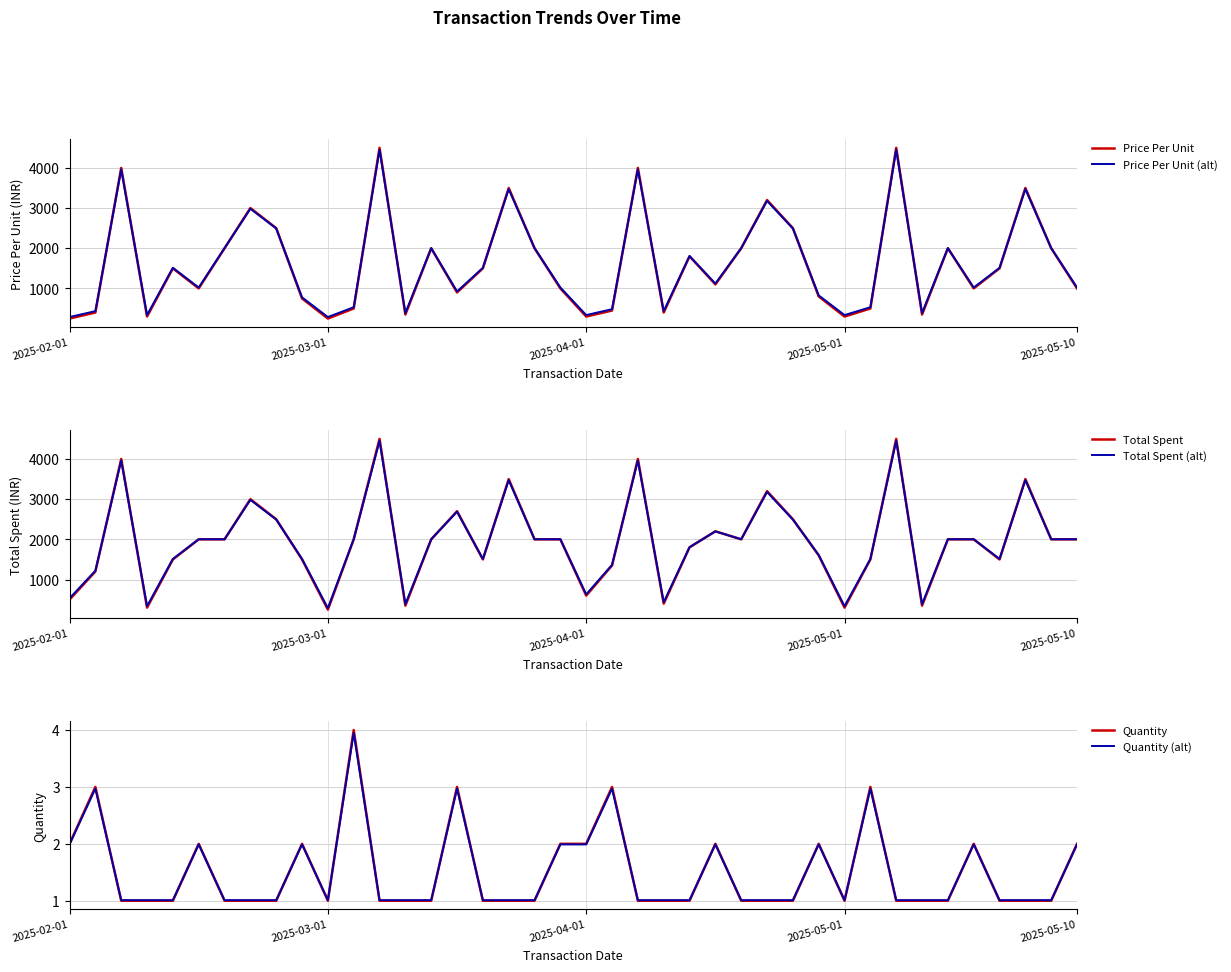

Reading left to right, extract all data points from this chart.

Price Per Unit: 250.0	400.0	4000.0	300.0	1500.0	1000.0	2000.0	3000.0	2500.0	750.0	250.0	500.0	4500.0	350.0	2000.0	900.0	1500.0	3500.0	2000.0	1000.0	300.0	450.0	4000.0	400.0	1800.0	1100.0	2000.0	3200.0	2500.0	800.0	300.0	500.0	4500.0	350.0	2000.0	1000.0	1500.0	3500.0	2000.0	1000.0
Price Per Unit (alt): 287.5	434.5	3962.5	336.5	1512.5	1022.5	2002.5	2982.5	2492.5	777.5	287.5	532.5	4452.5	385.5	2002.5	924.5	1512.5	3472.5	2002.5	1022.5	336.5	483.5	3962.5	434.5	1806.5	1120.5	2002.5	3178.5	2492.5	826.5	336.5	532.5	4452.5	385.5	2002.5	1022.5	1512.5	3472.5	2002.5	1022.5
Total Spent: 500.0	1200.0	4000.0	300.0	1500.0	2000.0	2000.0	3000.0	2500.0	1500.0	250.0	2000.0	4500.0	350.0	2000.0	2700.0	1500.0	3500.0	2000.0	2000.0	600.0	1350.0	4000.0	400.0	1800.0	2200.0	2000.0	3200.0	2500.0	1600.0	300.0	1500.0	4500.0	350.0	2000.0	2000.0	1500.0	3500.0	2000.0	2000.0
Total Spent (alt): 532.5	1218.5	3962.5	336.5	1512.5	2002.5	2002.5	2982.5	2492.5	1512.5	287.5	2002.5	4452.5	385.5	2002.5	2688.5	1512.5	3472.5	2002.5	2002.5	630.5	1365.5	3962.5	434.5	1806.5	2198.5	2002.5	3178.5	2492.5	1610.5	336.5	1512.5	4452.5	385.5	2002.5	2002.5	1512.5	3472.5	2002.5	2002.5
Quantity: 2.0	3.0	1.0	1.0	1.0	2.0	1.0	1.0	1.0	2.0	1.0	4.0	1.0	1.0	1.0	3.0	1.0	1.0	1.0	2.0	2.0	3.0	1.0	1.0	1.0	2.0	1.0	1.0	1.0	2.0	1.0	3.0	1.0	1.0	1.0	2.0	1.0	1.0	1.0	2.0
Quantity (alt): 2.0	3.0	1.0	1.0	1.0	2.0	1.0	1.0	1.0	2.0	1.0	3.9	1.0	1.0	1.0	3.0	1.0	1.0	1.0	2.0	2.0	3.0	1.0	1.0	1.0	2.0	1.0	1.0	1.0	2.0	1.0	3.0	1.0	1.0	1.0	2.0	1.0	1.0	1.0	2.0